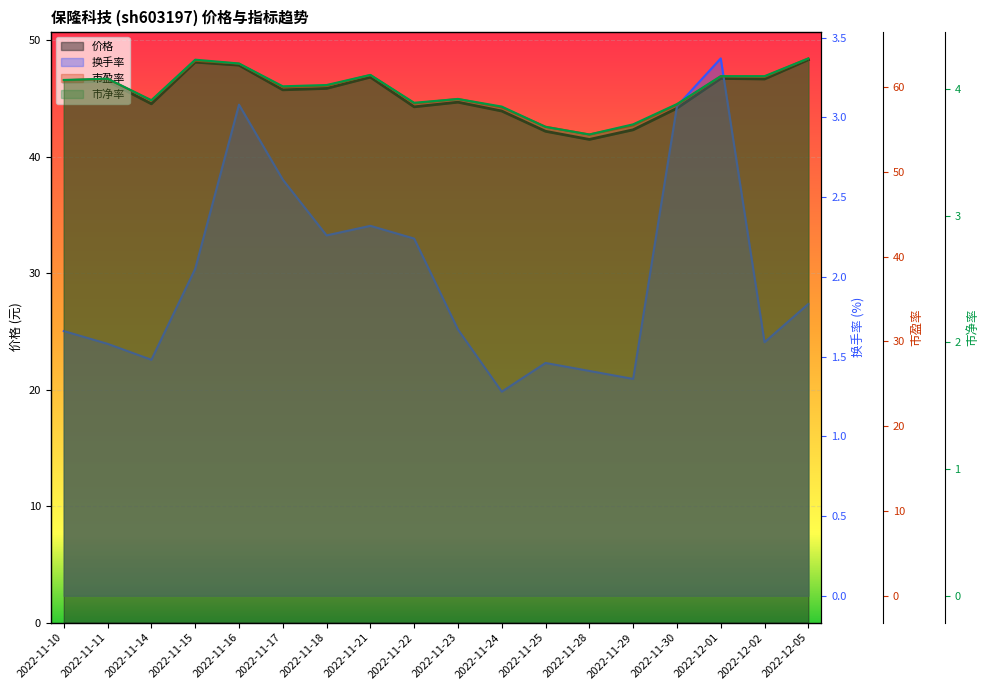

What is the smallest value displayed?

1.3